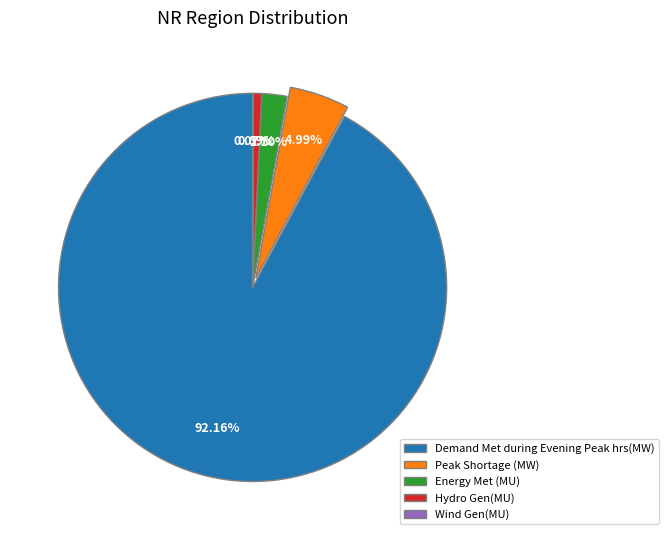

Which category has the biggest portion of the pie?

Demand Met during Evening Peak hrs(MW)